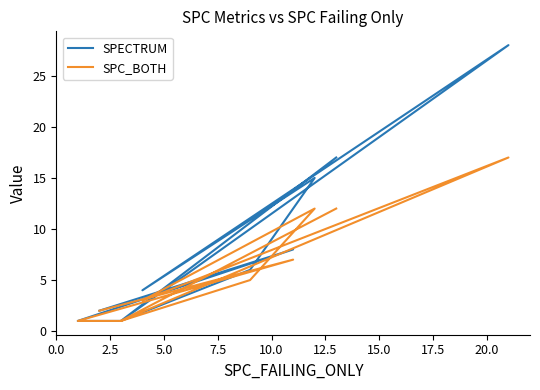

What is the smallest value displayed?

1